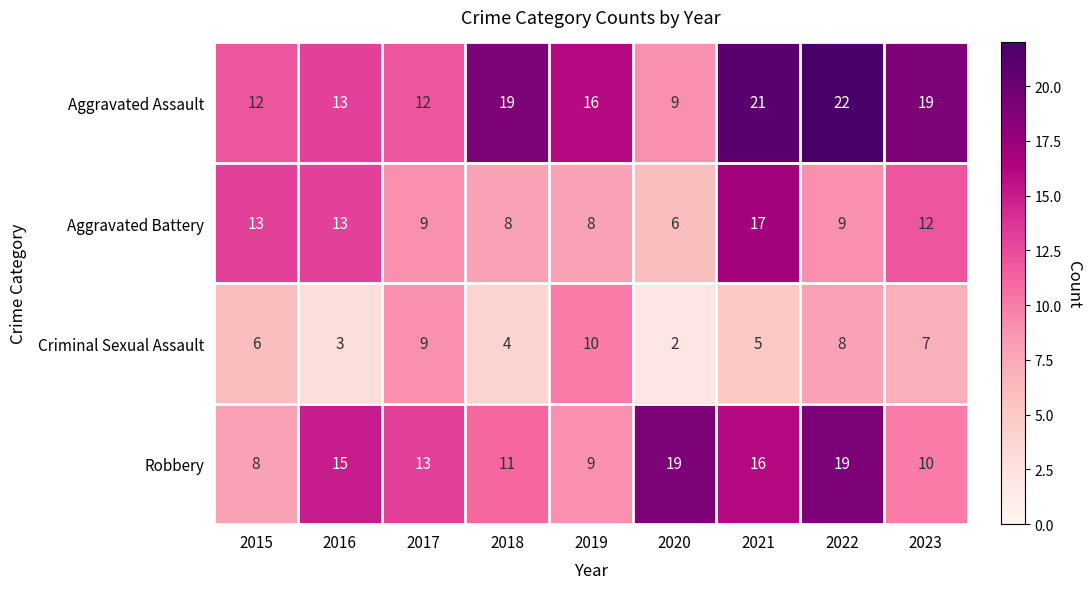

Which series has the largest total across all categories?

Aggravated Assault